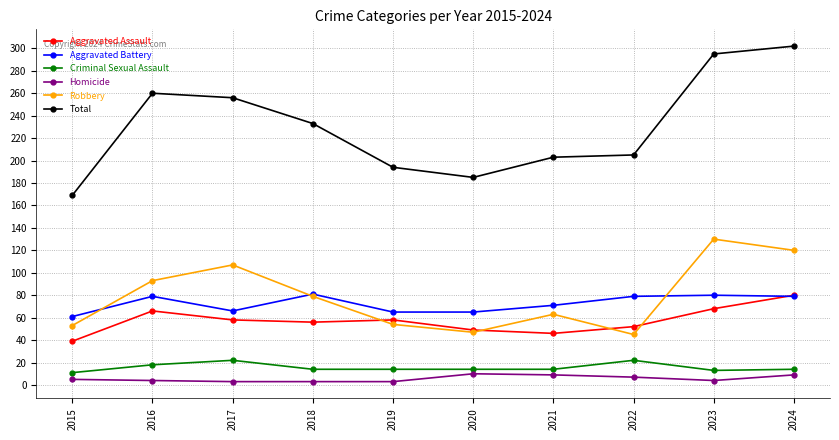

What is the greatest value displayed?

302